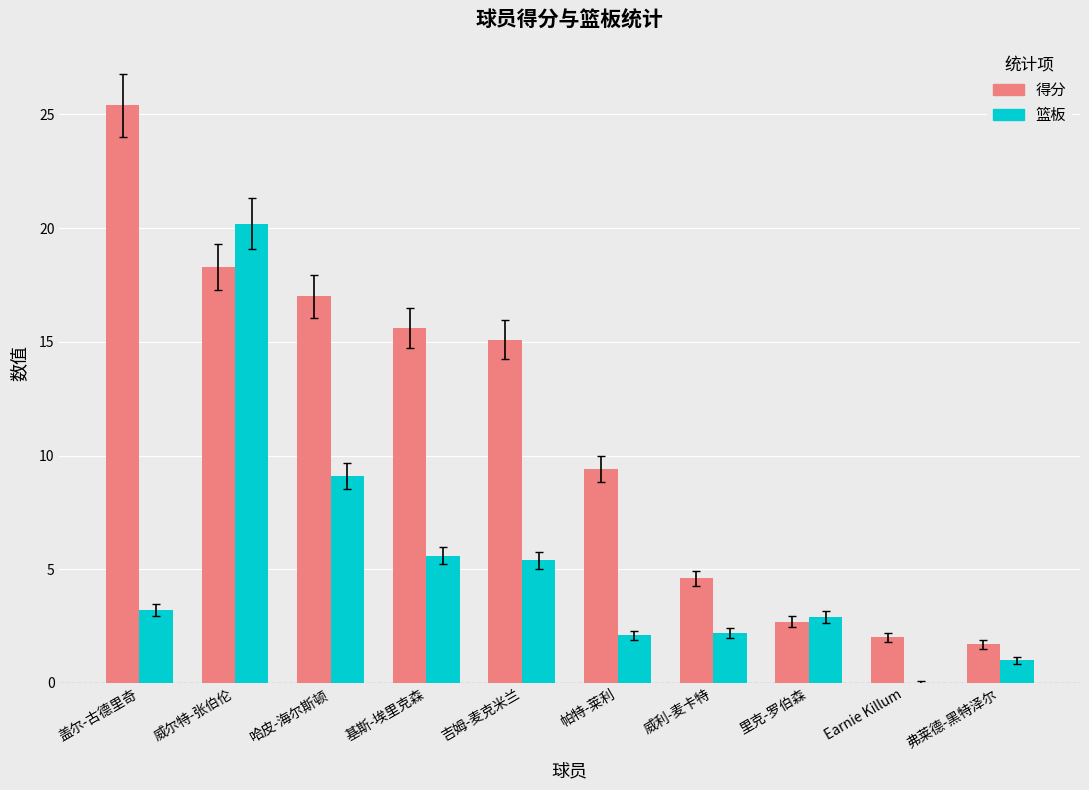

What is the highest value of the 得分 series?

25.4